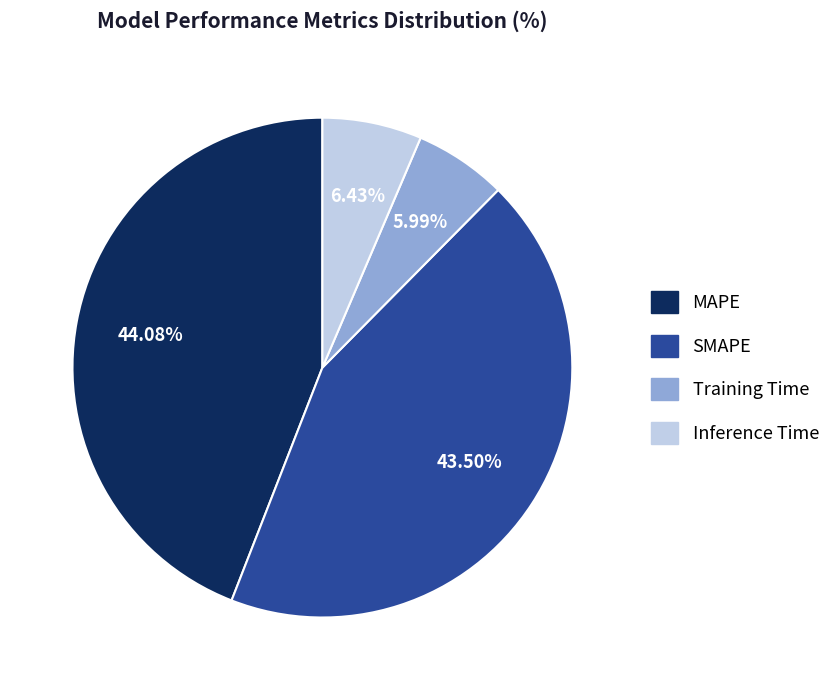

True or false: MAPE accounts for 44% of the total.

True